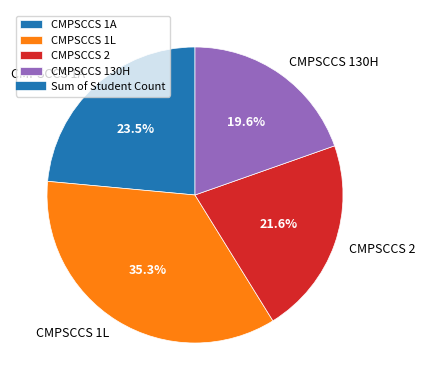

Is there a majority slice in this chart?

No